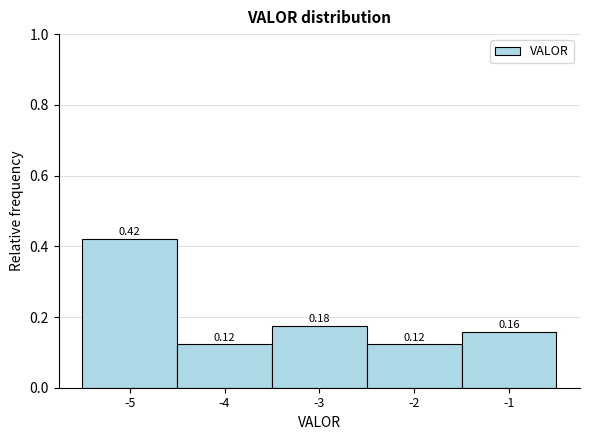

What is the height of the bar covering -4.5 to -3.5 on the x-axis?

0.12